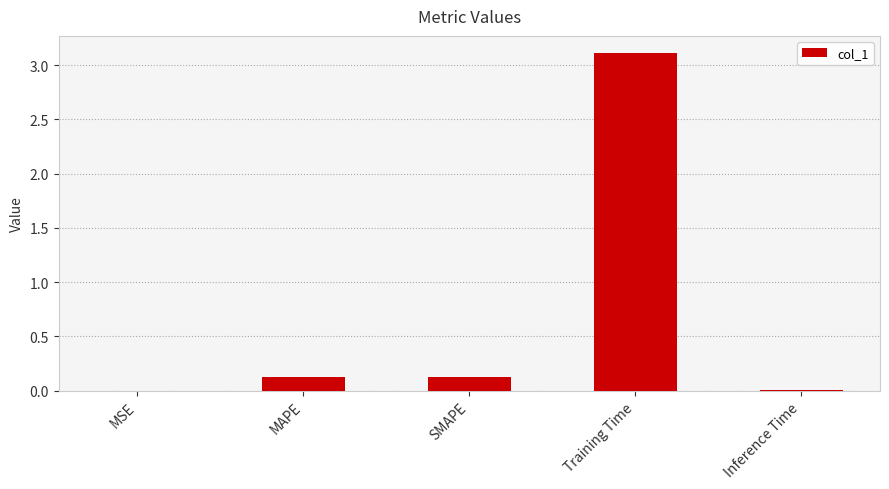

Which has a higher value, SMAPE or Inference Time?

SMAPE